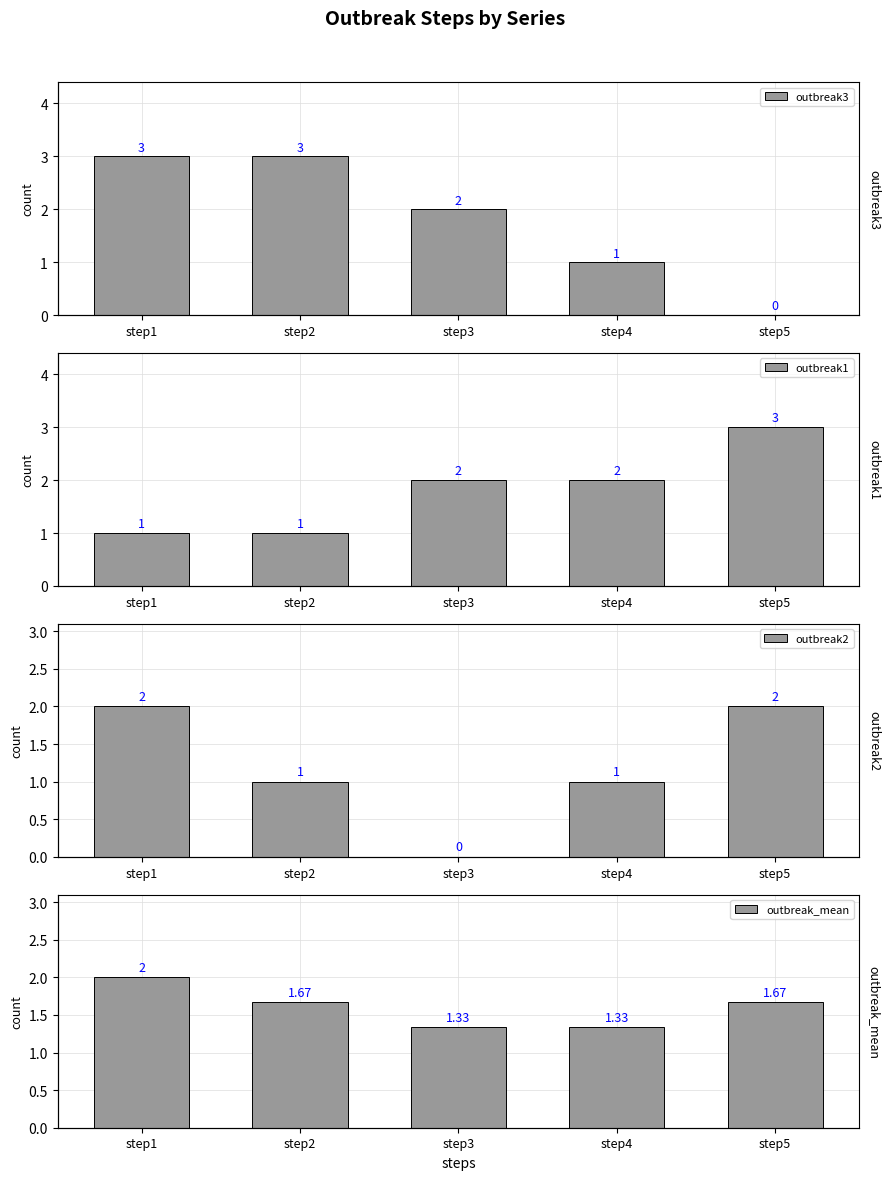

What is the average value of the outbreak2 series?

1.2